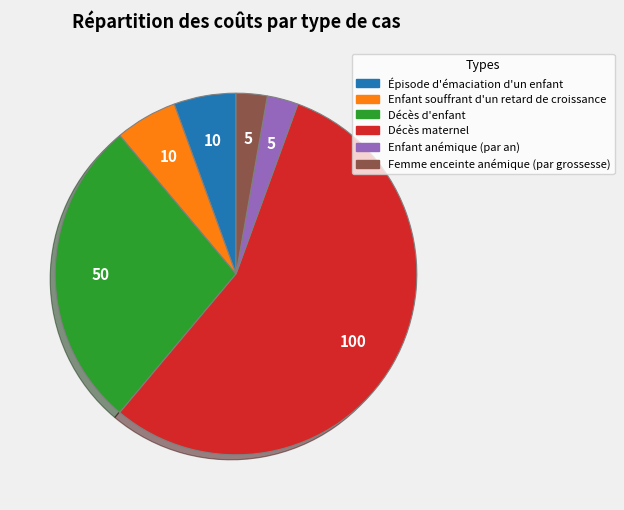

Which has a higher value, Décès d'enfant or Épisode d'émaciation d'un enfant?

Décès d'enfant